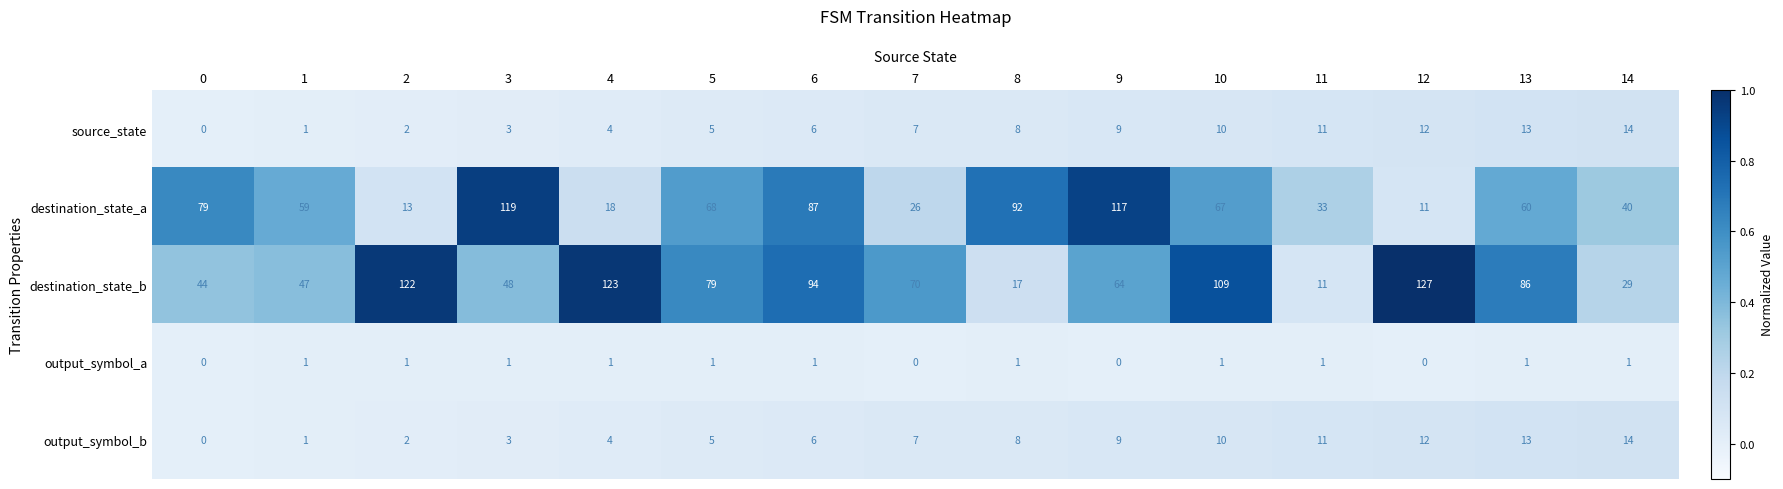

Which series changed the most between 1 and 7?

destination_state_a